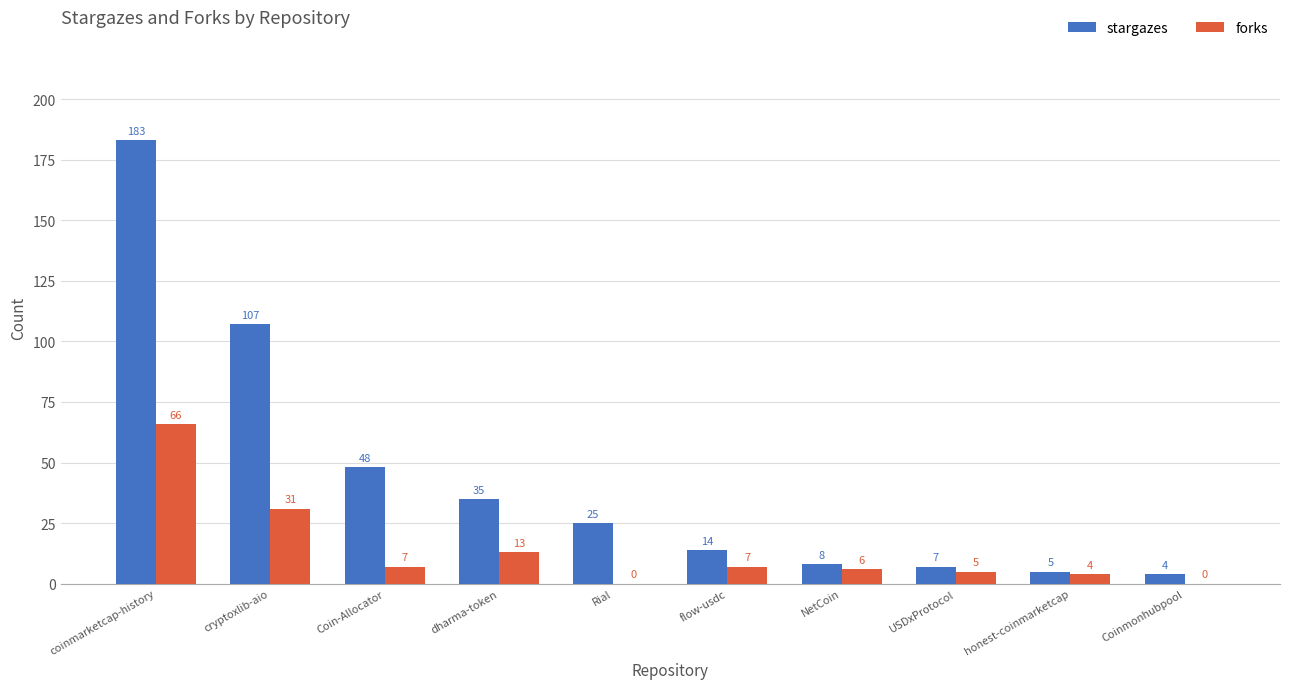

Which series changed the most between Rial and honest-coinmarketcap?

stargazes